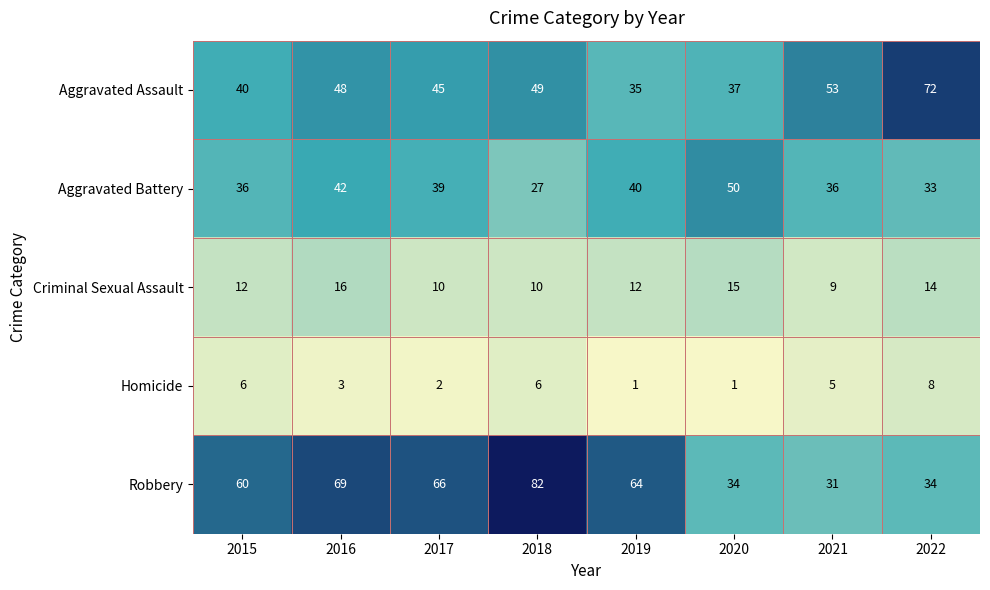

List the series in order of their peak value, lowest first.

Homicide, Criminal Sexual Assault, Aggravated Battery, Aggravated Assault, Robbery